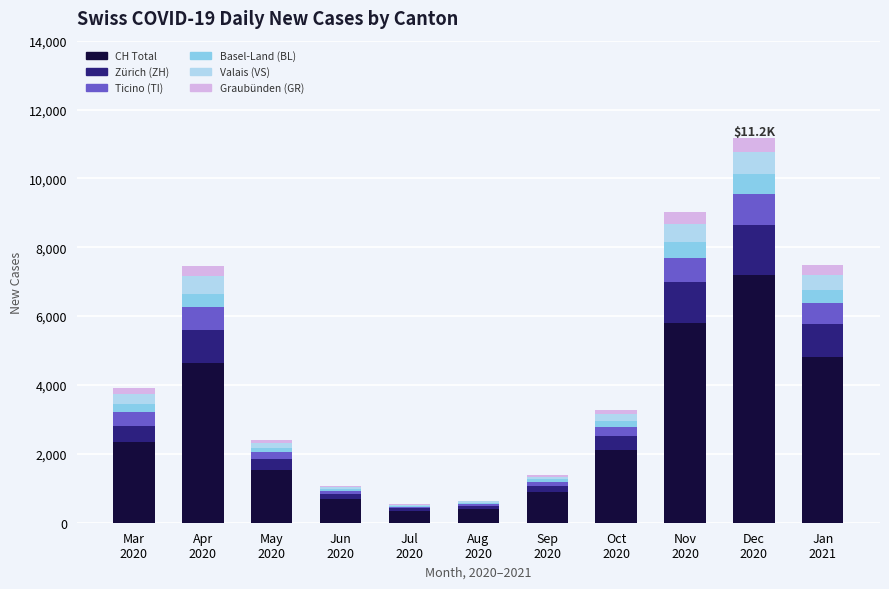

What are all the series names shown in the legend?

CH Total, Zürich (ZH), Ticino (TI), Basel-Land (BL), Valais (VS), Graubünden (GR)